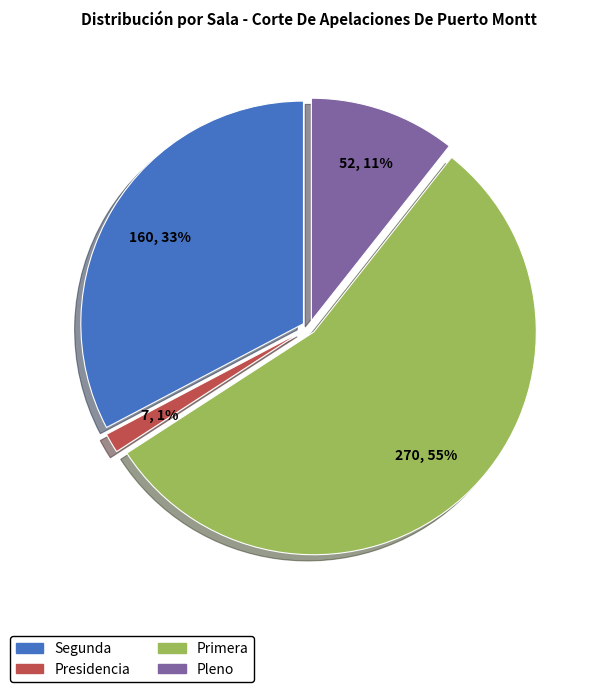

Is there a majority slice in this chart?

Yes